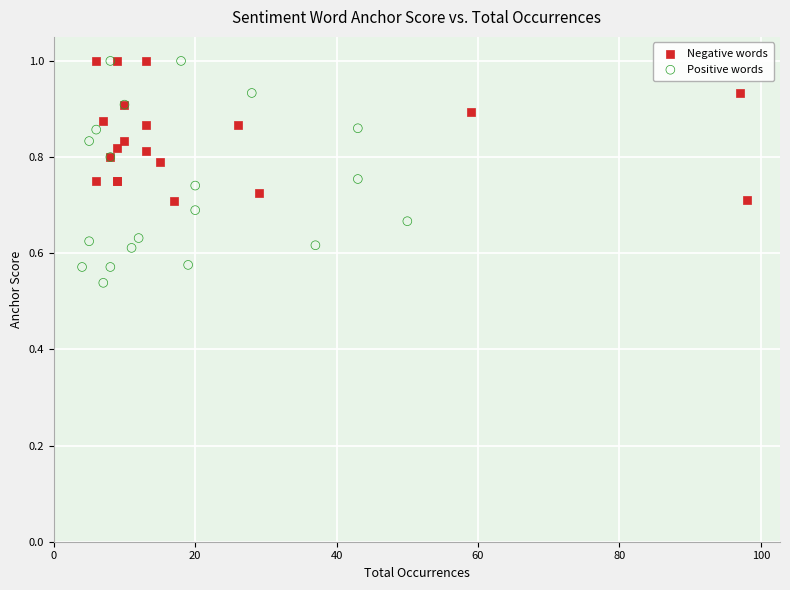

Which series has the largest Y range (max minus min)?

Positive words